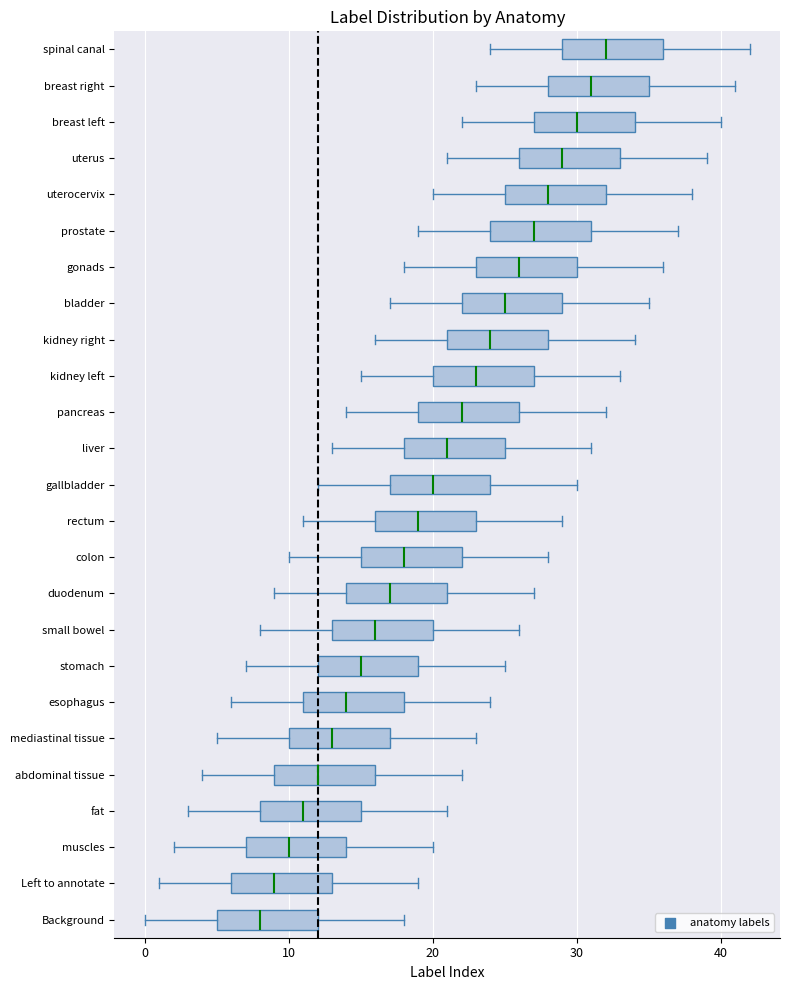

Where is the right edge of the box for gallbladder on the x-axis? The values are not printed on the chart, so give them approximately, as read against the axis.

24